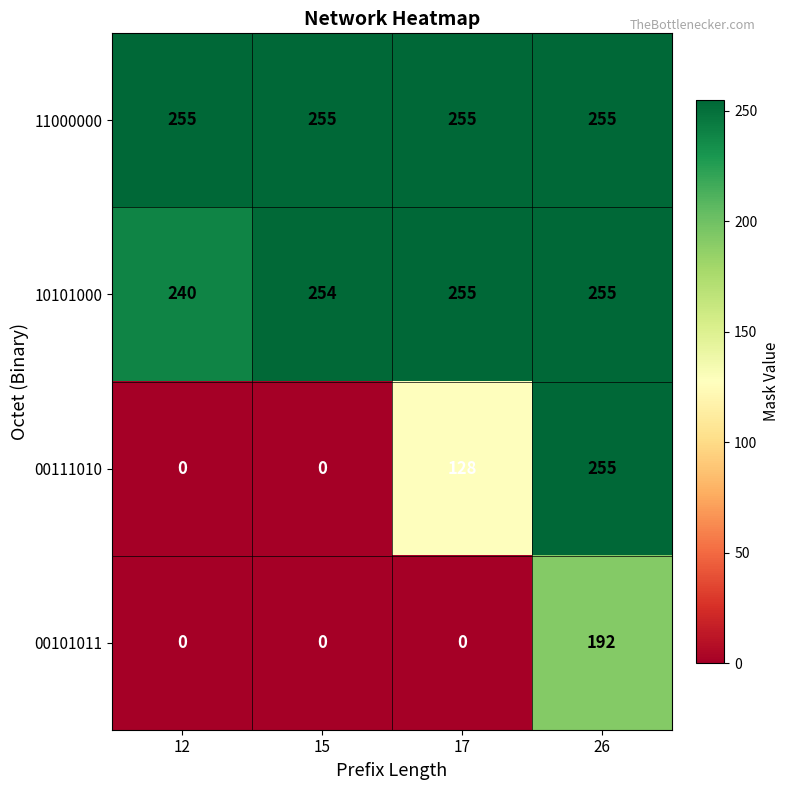

Read the 00111010 value at 17.

128